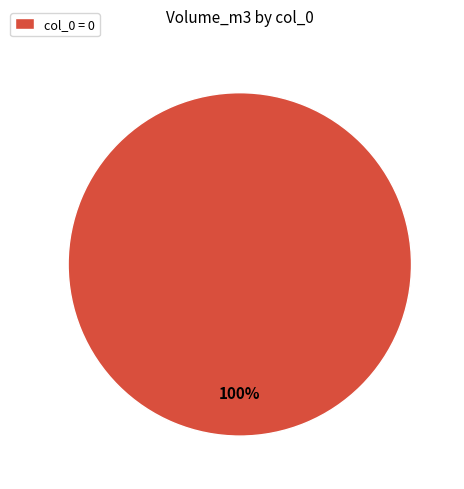

Is it true that col_0 = 0 is 88% of the pie?

False